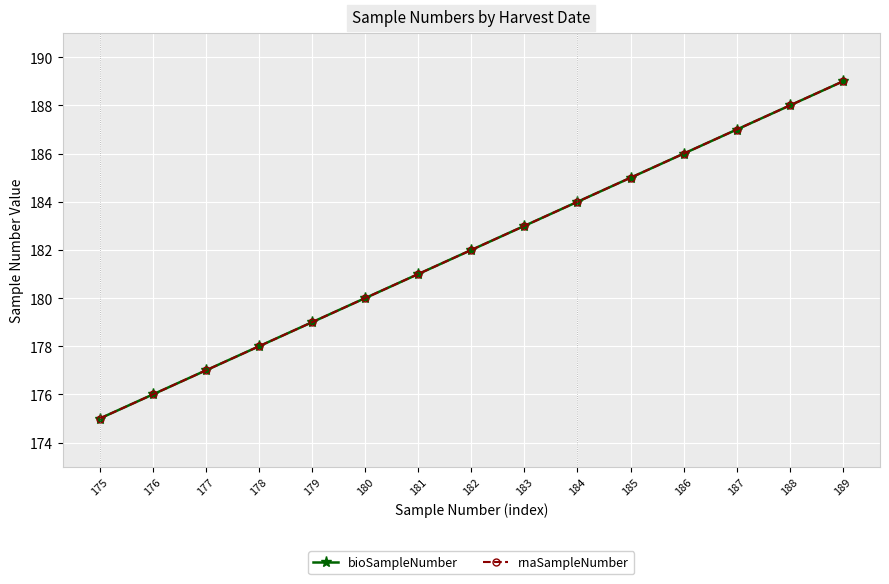

Where does the bioSampleNumber series first go above 182?

183